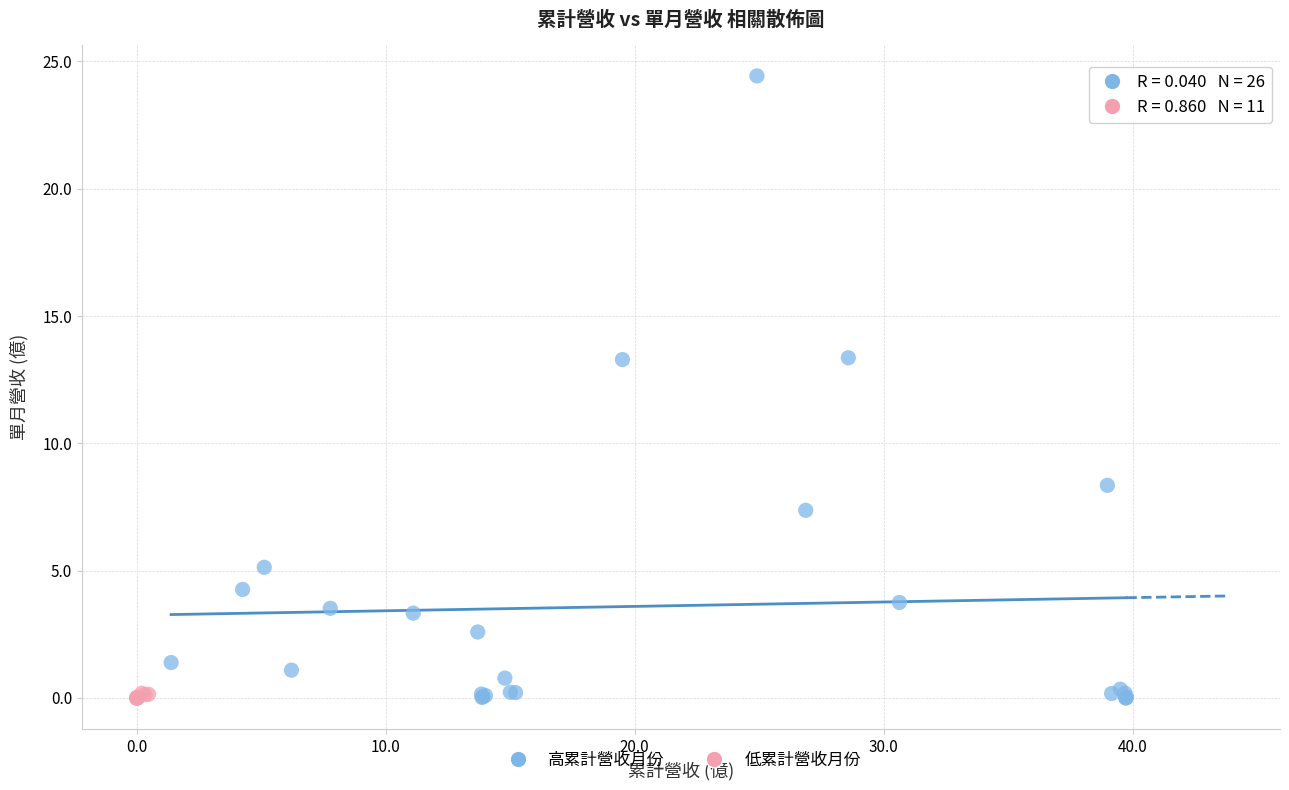

Which series has the largest Y range (max minus min)?

高累計營收月份